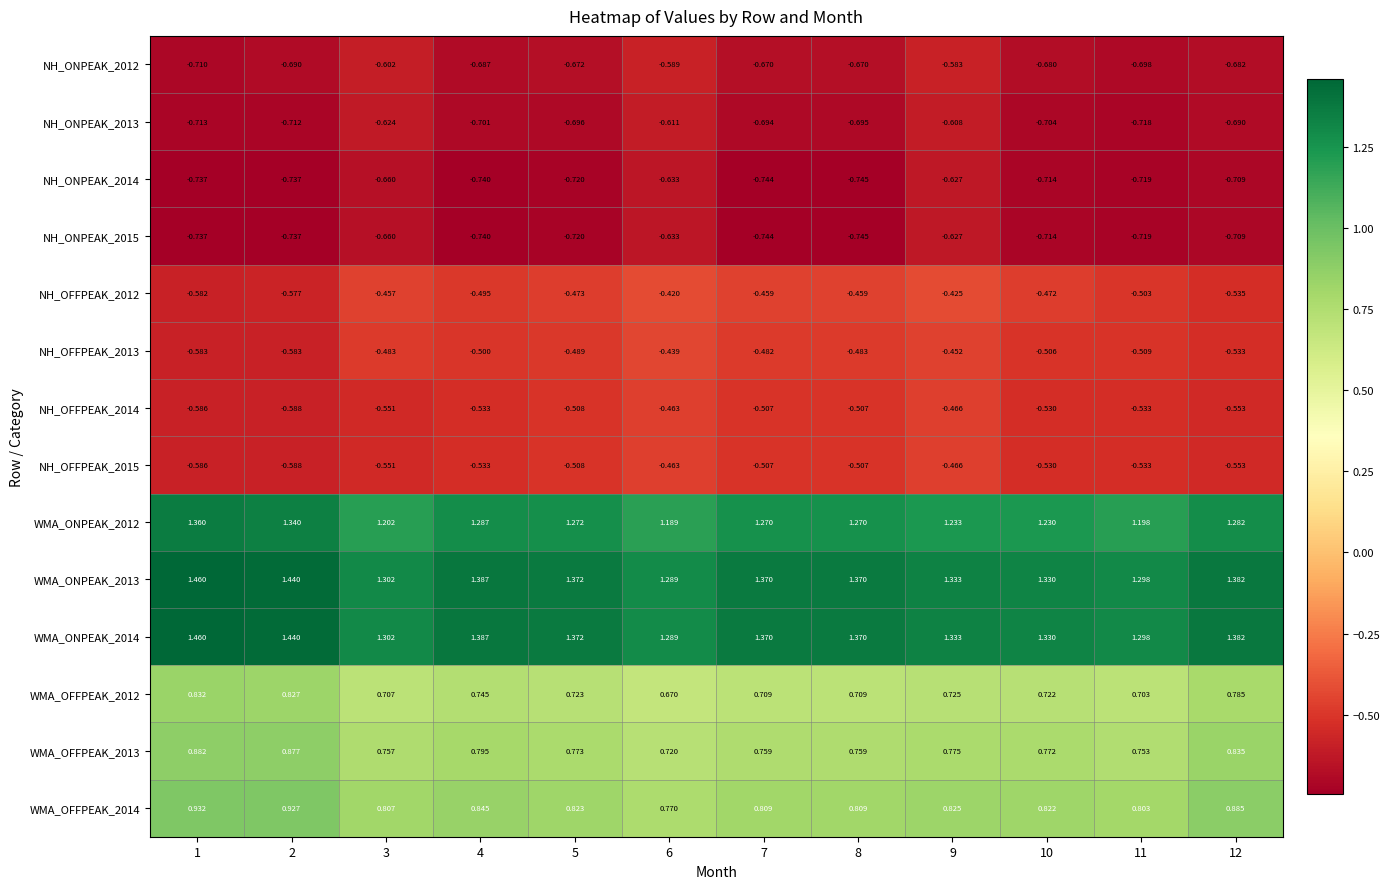

Is the value of NH_ONPEAK_2012 at 5 greater than the value of WMA_ONPEAK_2014 at 9?

No